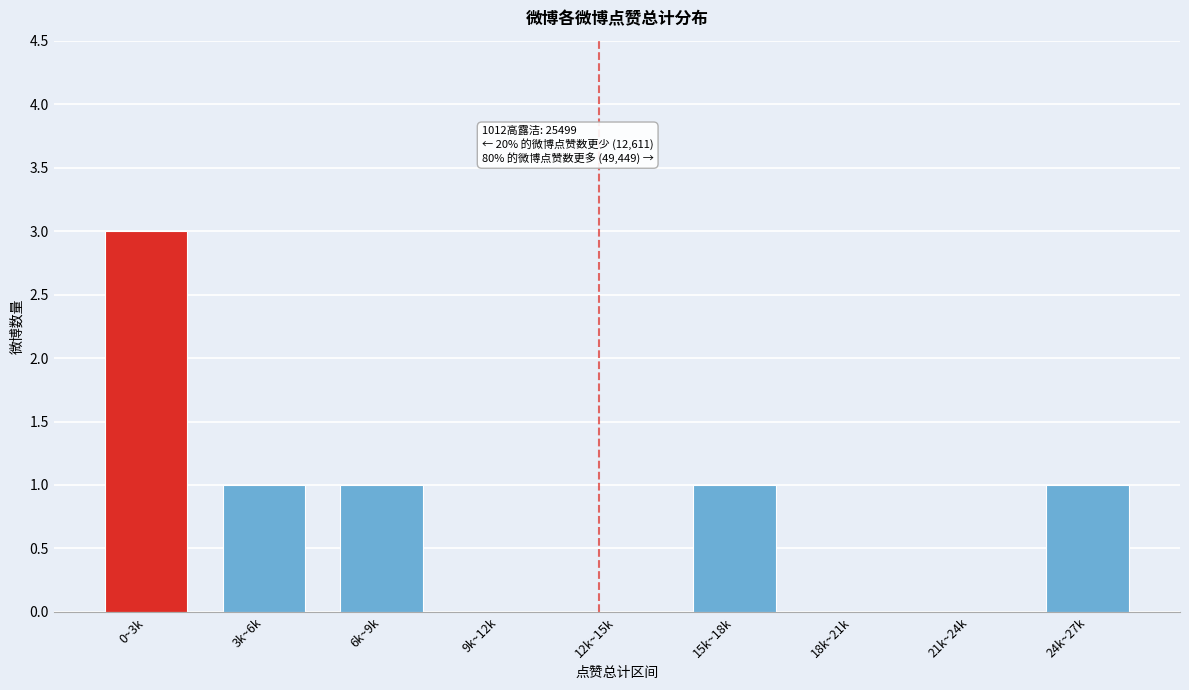

Reading left to right, what are all the values shown in this chart?

0~3k=3	3k~6k=1	6k~9k=1	9k~12k=0	12k~15k=0	15k~18k=1	18k~21k=0	21k~24k=0	24k~27k=1